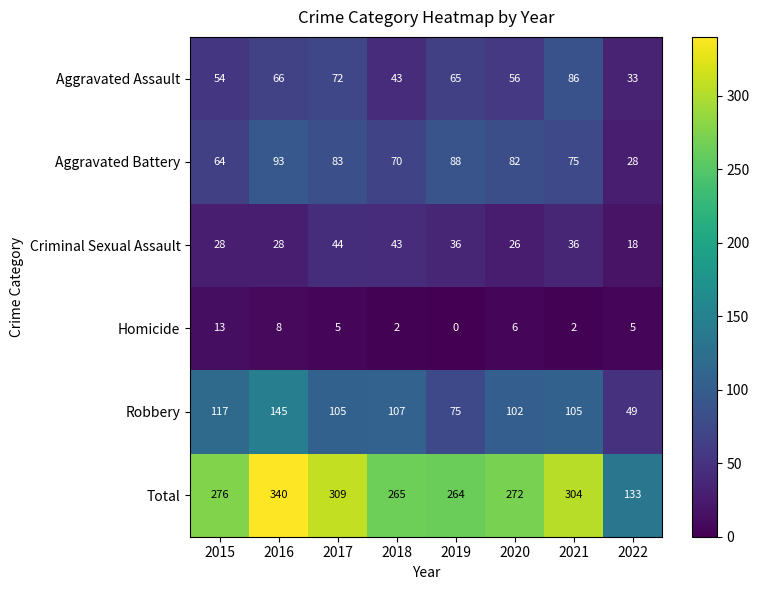

What is the sum of all Robbery values?

805